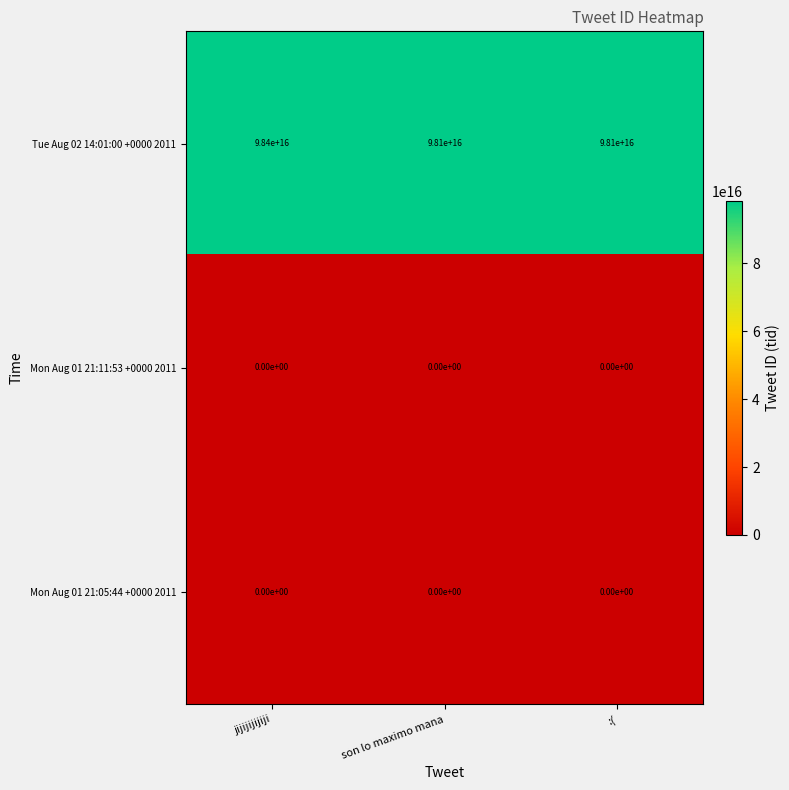

Which series changed the most between jijijijijiji and son lo maximo mana?

Tue Aug 02 14:01:00 +0000 2011